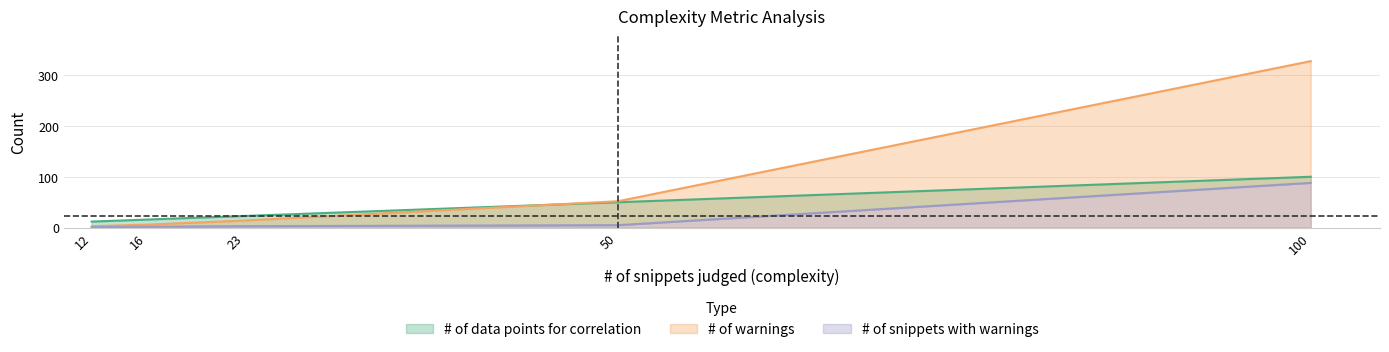

The # of data points for correlation series shows 10 at 16. True or false?

False